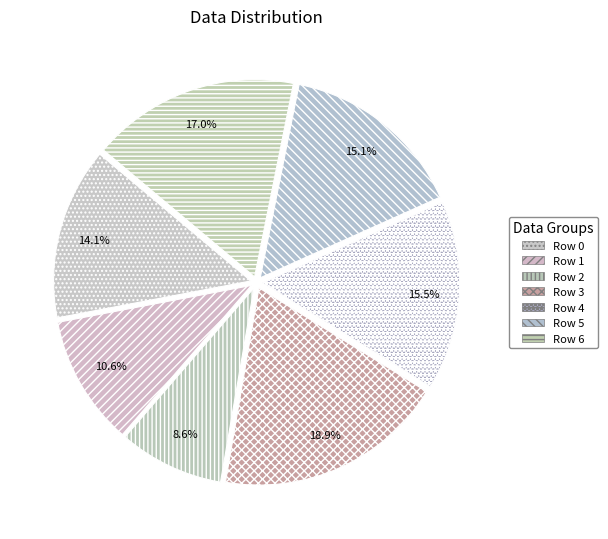

Which category has the biggest portion of the pie?

Row 3